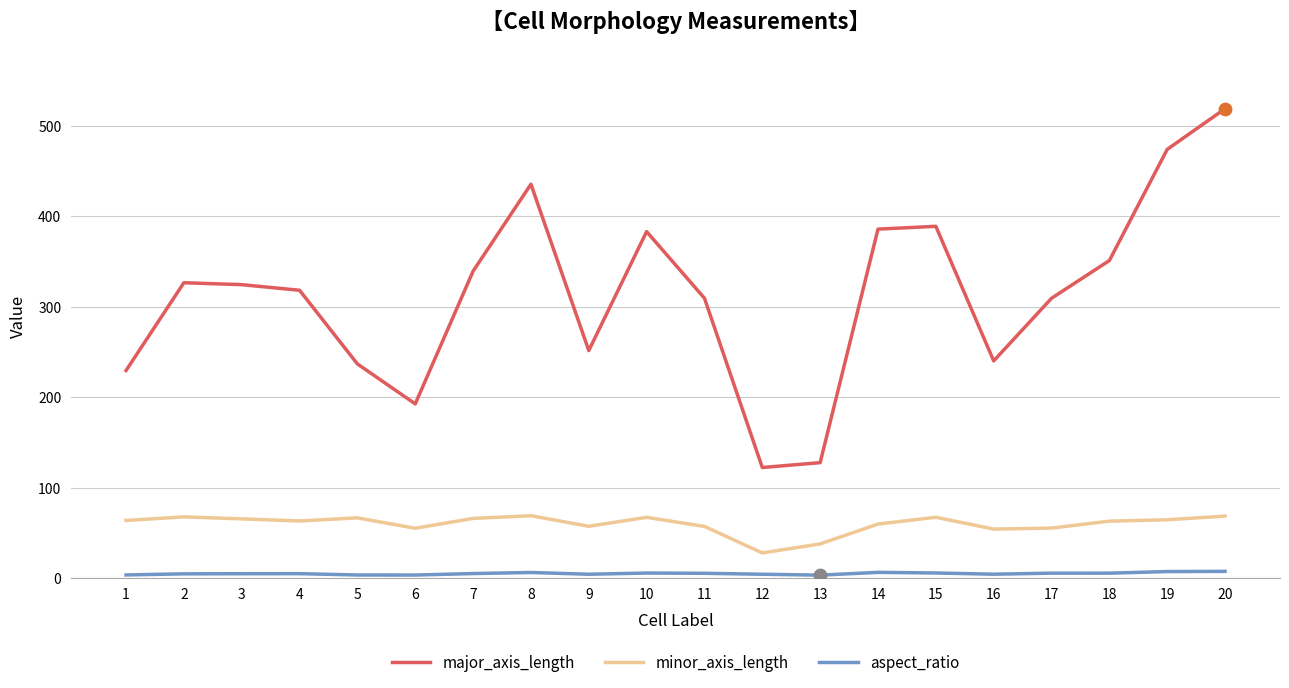

Which series has the largest range (max minus min)?

major_axis_length